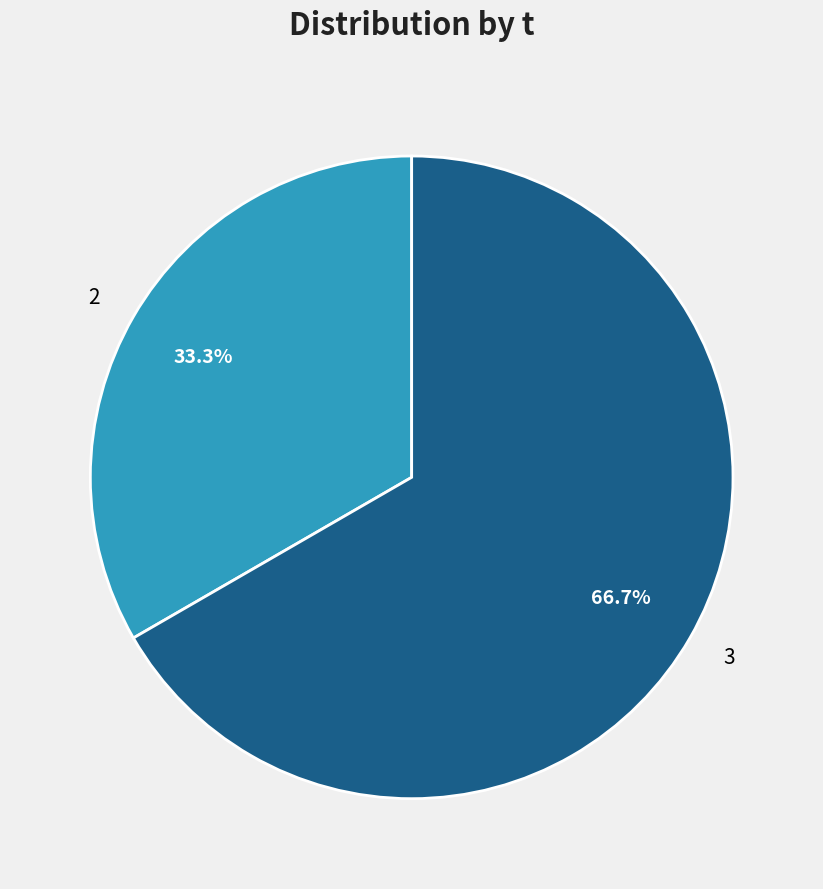

What is the ratio of the value at 2 to the value at 3?

0.5